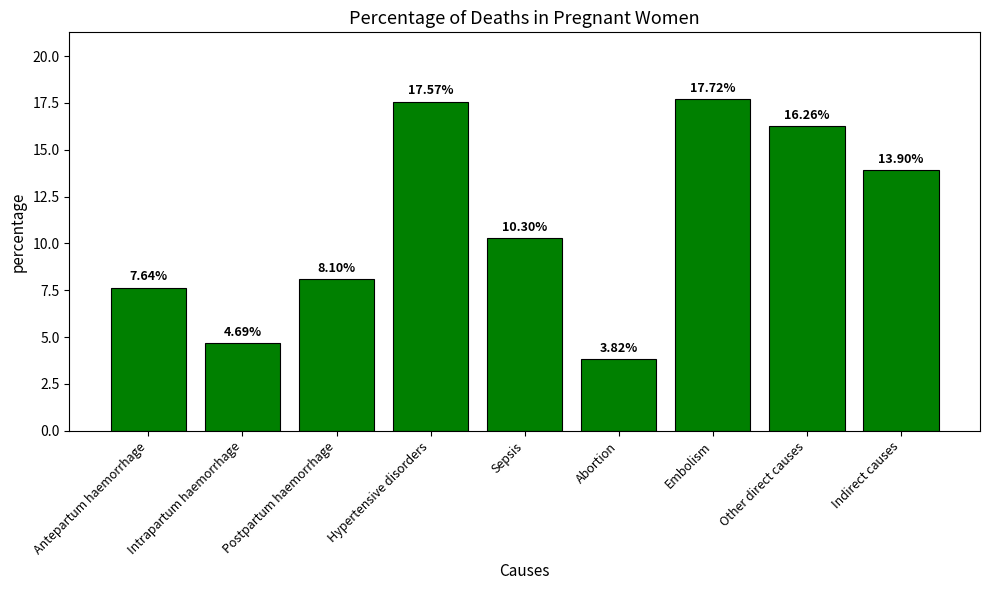

Rank the categories by value from lowest to highest.

Abortion, Intrapartum haemorrhage, Antepartum haemorrhage, Postpartum haemorrhage, Sepsis, Indirect causes, Other direct causes, Hypertensive disorders, Embolism